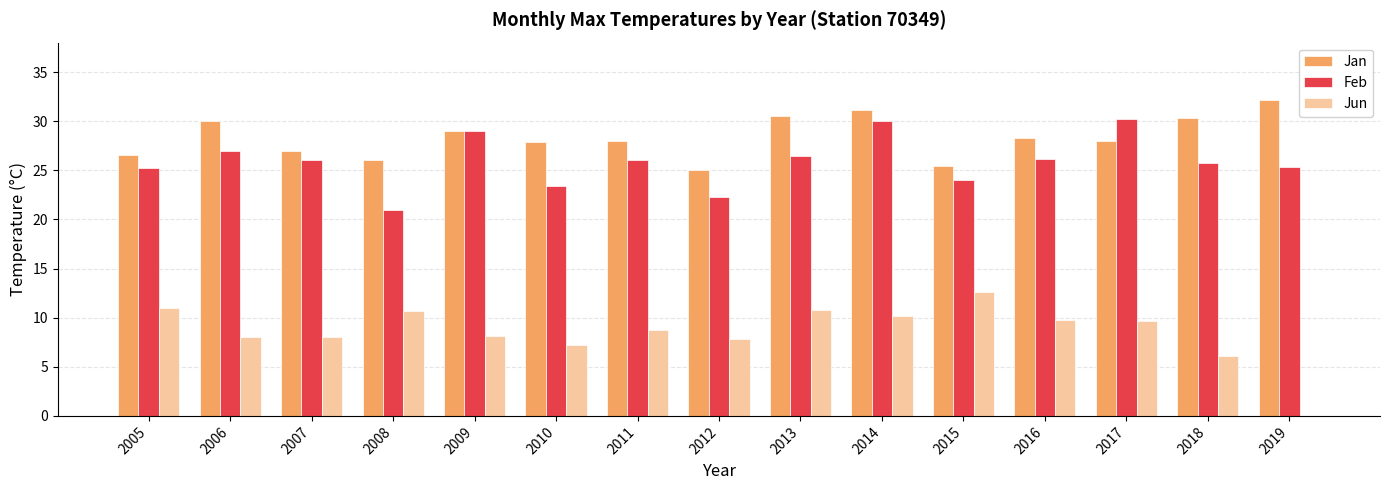

Is it true that Jun equals 8.7 at 2011?

True